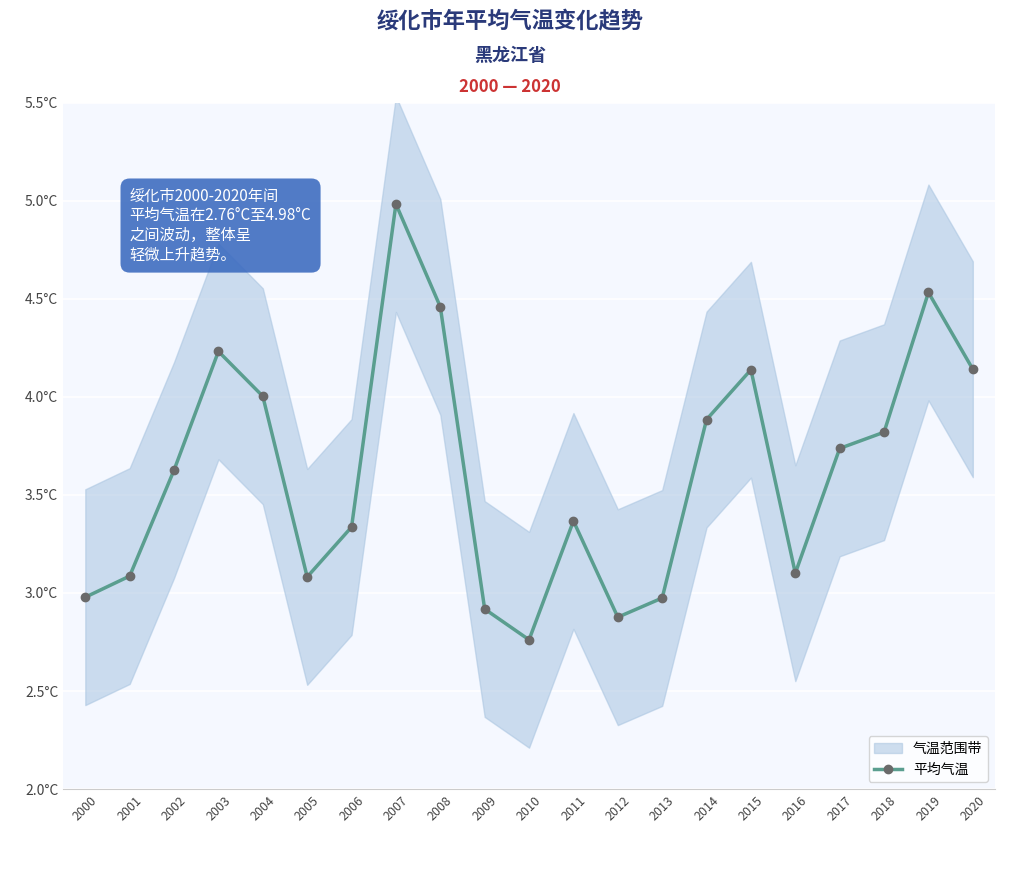

True or false: the data shows 0.8 at 2018.

False